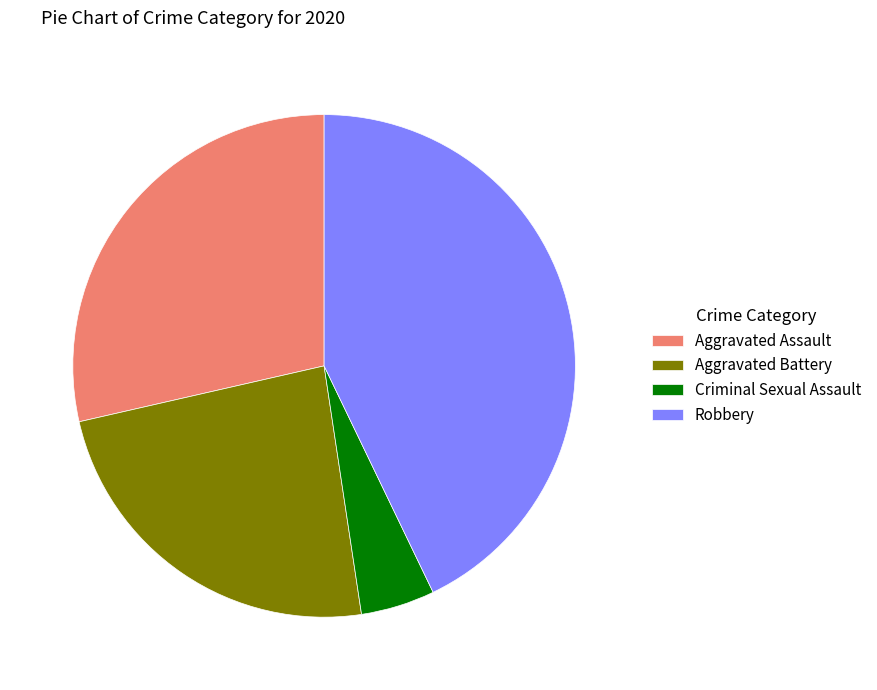

Combined, do Criminal Sexual Assault and Aggravated Assault account for over 50%?

No